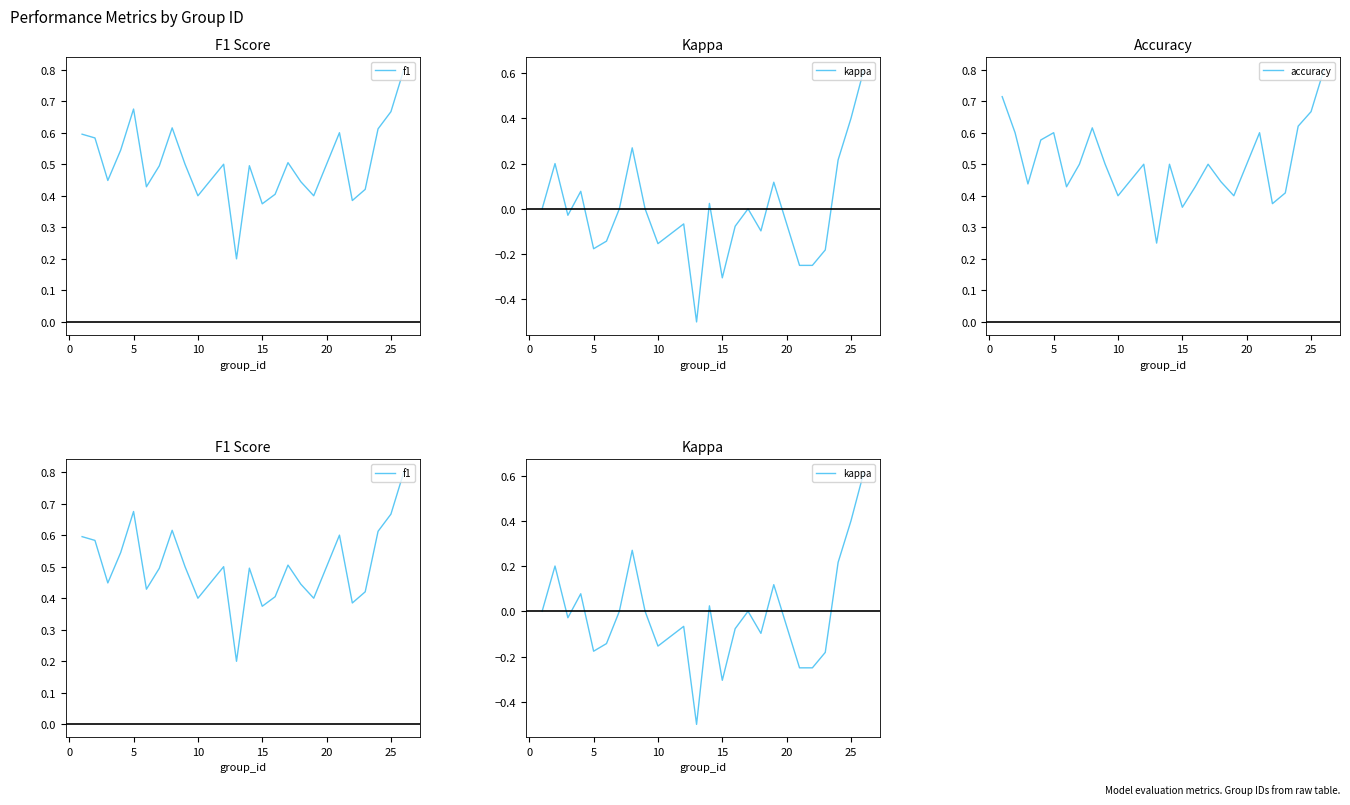

Which series has the largest total across all categories?

accuracy